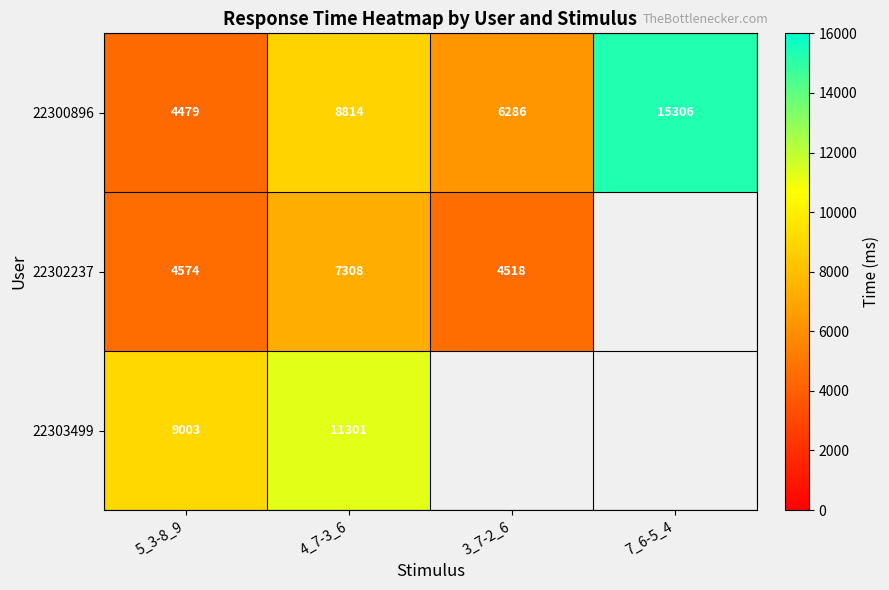

Is it true that 22300896 equals 4794.8 at 4_7-3_6?

False